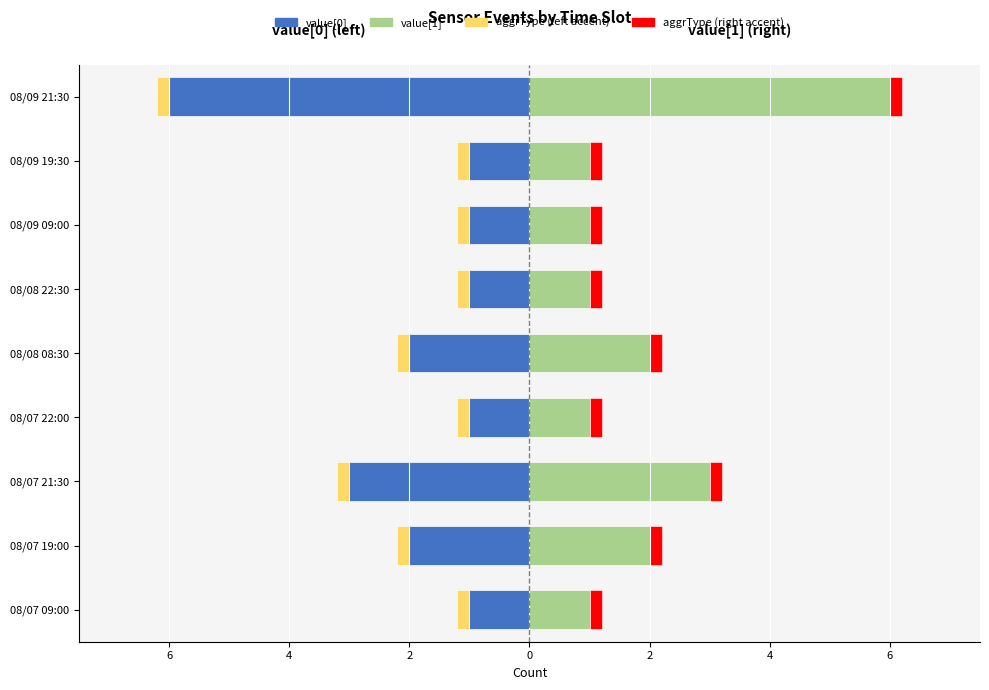

What is the value of the value[0] bar at the 9th from the left?

-1